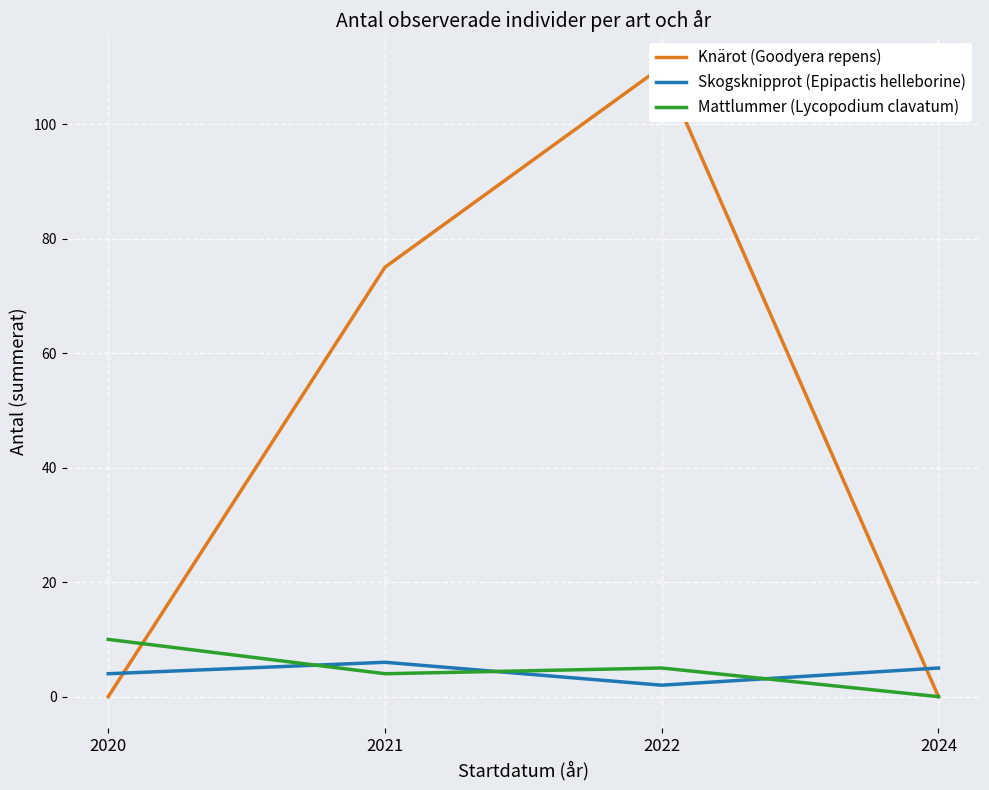

At which label is Skogsknipprot (Epipactis helleborine) closest to 4?

2020